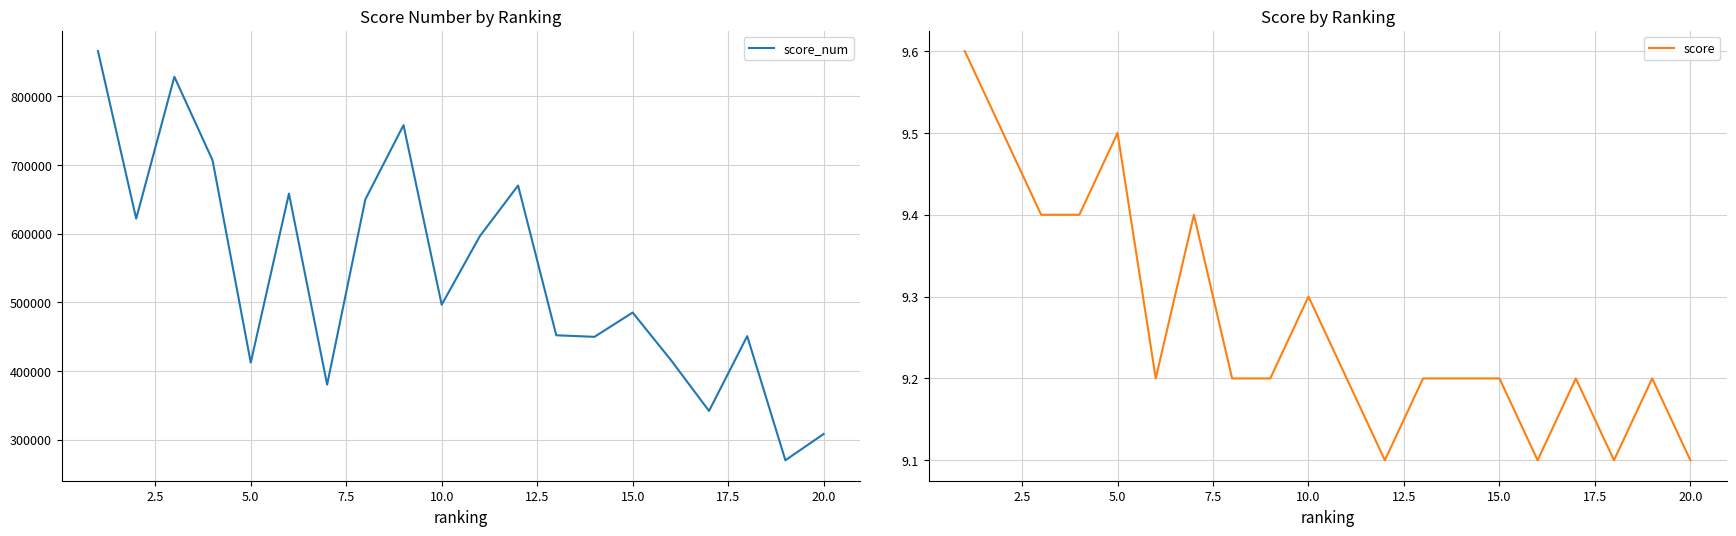

True or false: score has more than 2 points higher than both neighbors.

True